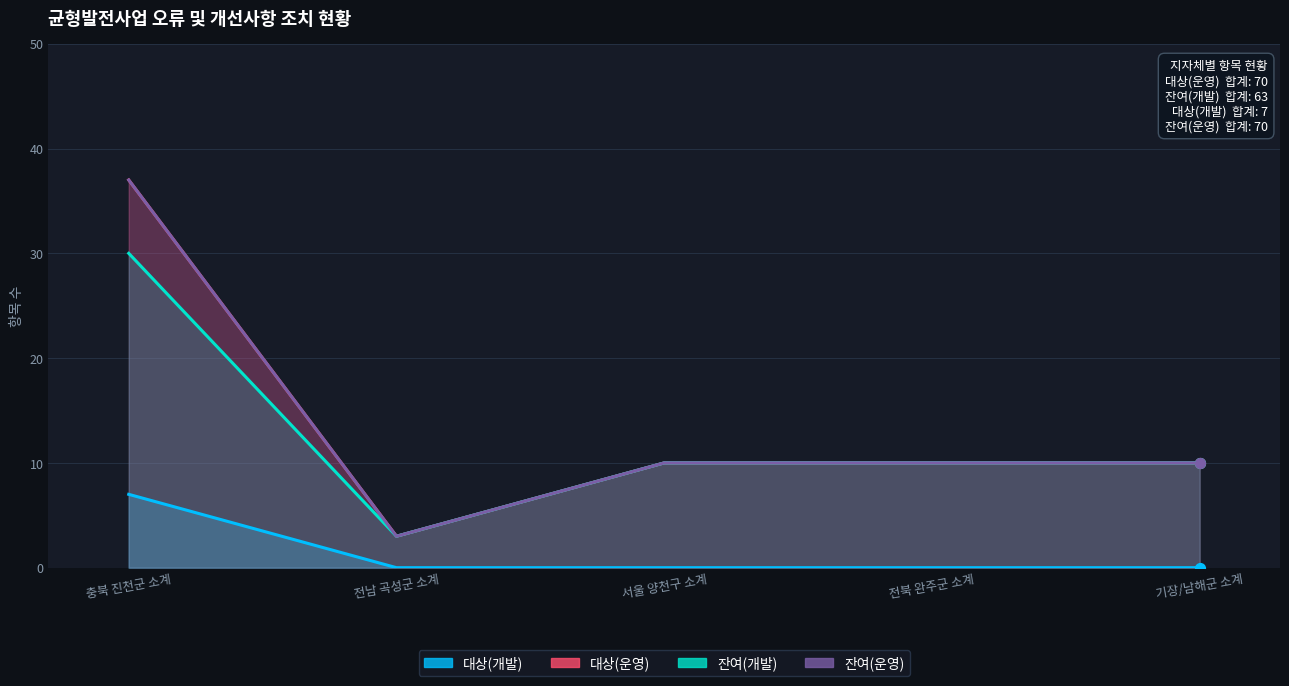

Is the value of 잔여(운영) at 서울 양천구 소계 greater than the value of 대상(개발) at 충북 진천군 소계?

Yes